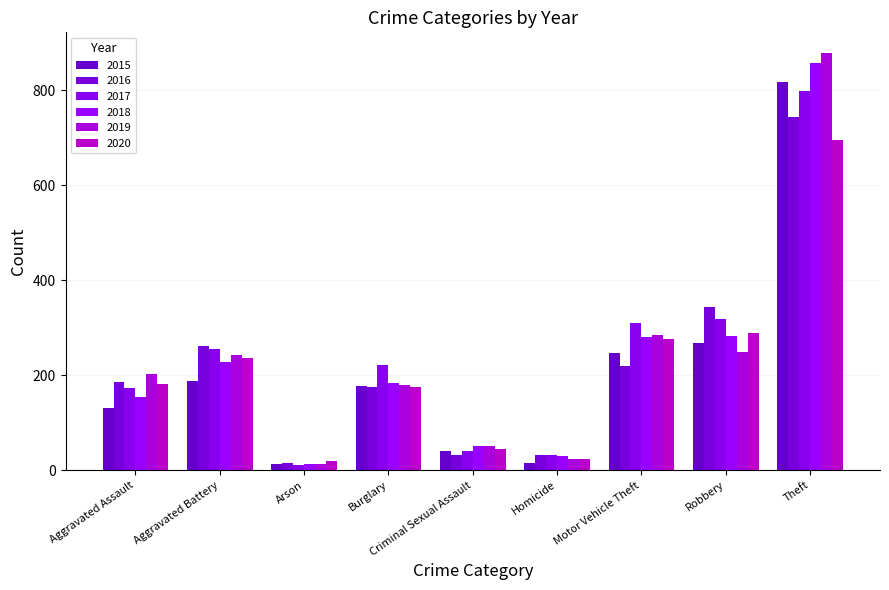

What position from the left is Homicide?

6